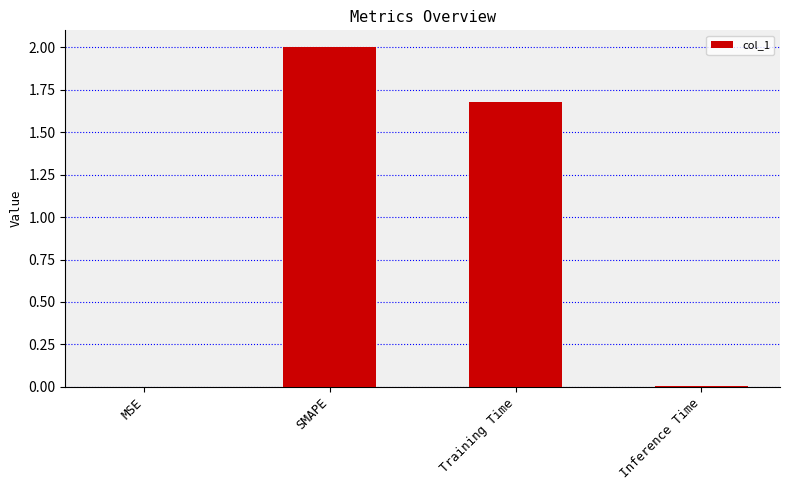

True or false: the data shows 2.2 at Training Time.

False